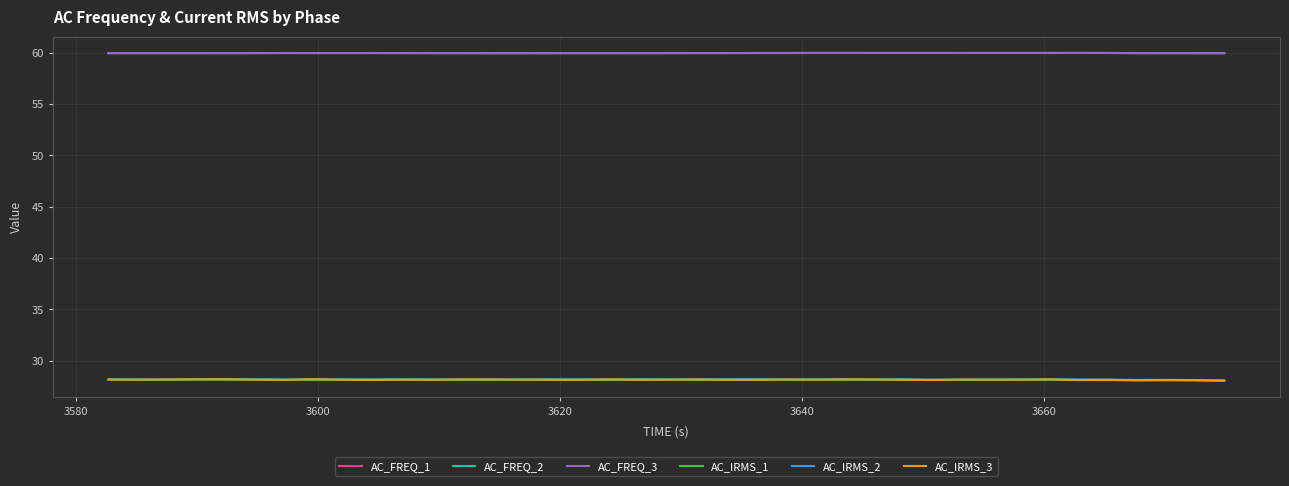

What is the average value of the AC_FREQ_2 series?

60.0